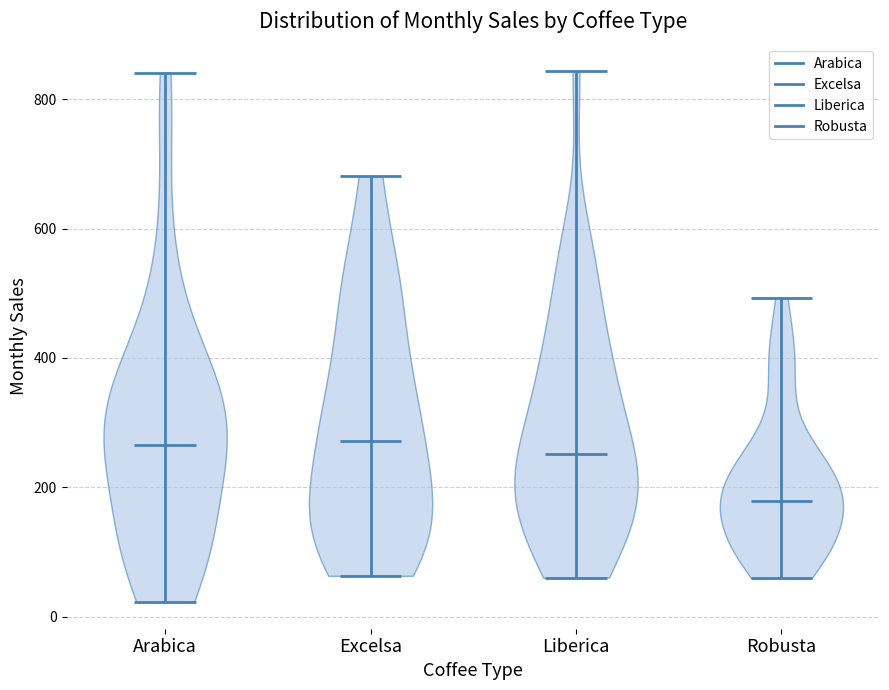

Reading left to right, read every violin against the y-axis: where its median line is, and the lowest and highest points it reaches. The values are not printed on the chart, so give them approximately, as read against the axis.

Arabica: median line 260, lowest point 20, highest point 840
Excelsa: median line 280, lowest point 60, highest point 680
Liberica: median line 260, lowest point 60, highest point 840
Robusta: median line 180, lowest point 60, highest point 500